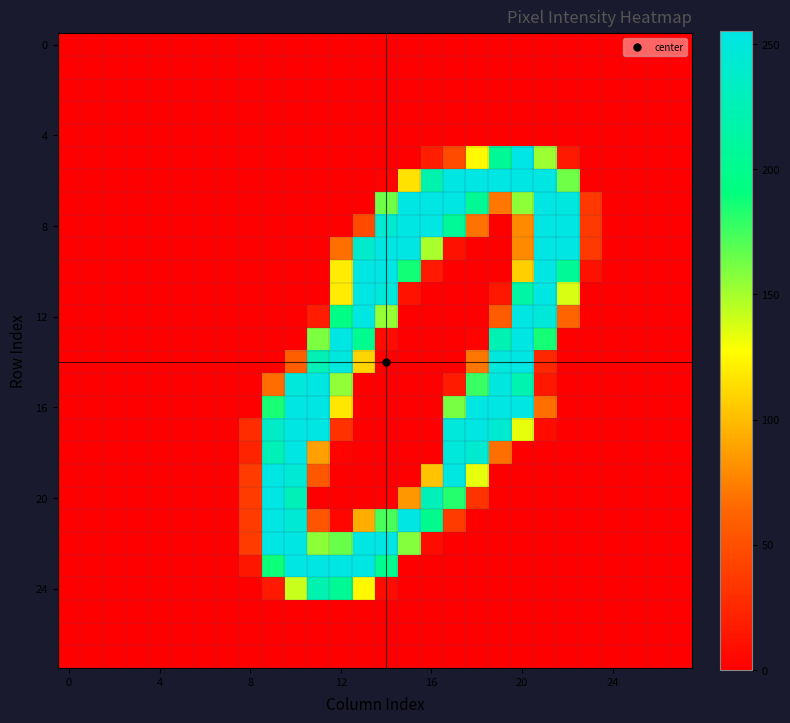

At how many categories does at least one series exceed 30?

16